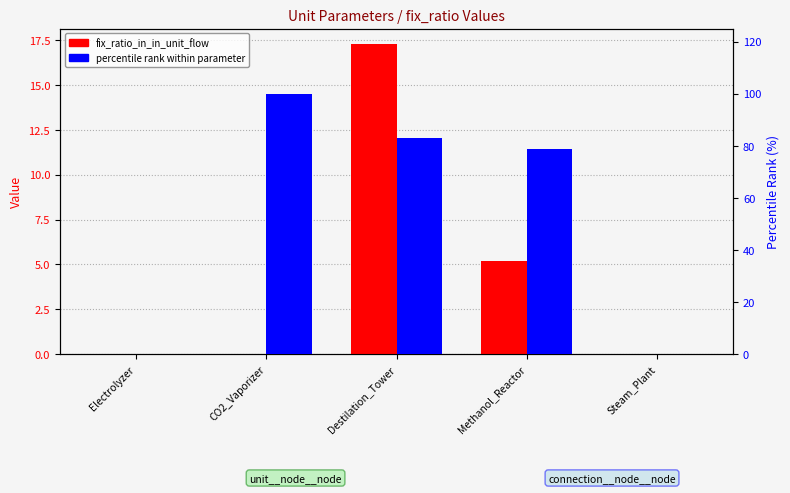

What is the maximum value for percentile rank within parameter?

100.0